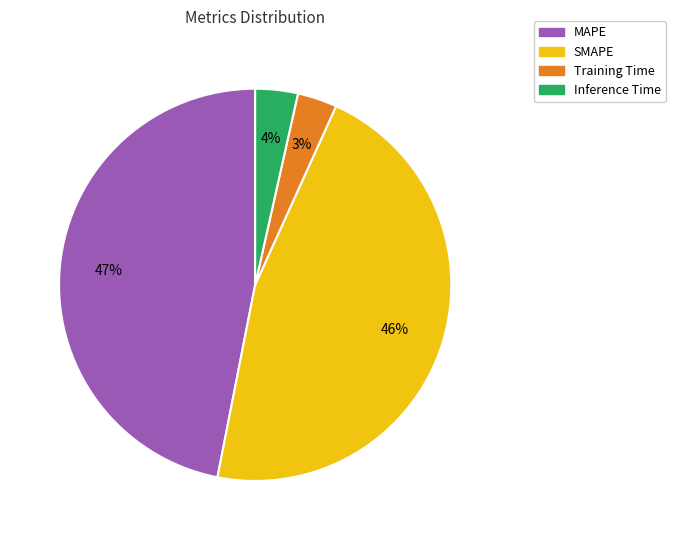

The MAPE slice represents 58% of the pie. True or false?

False